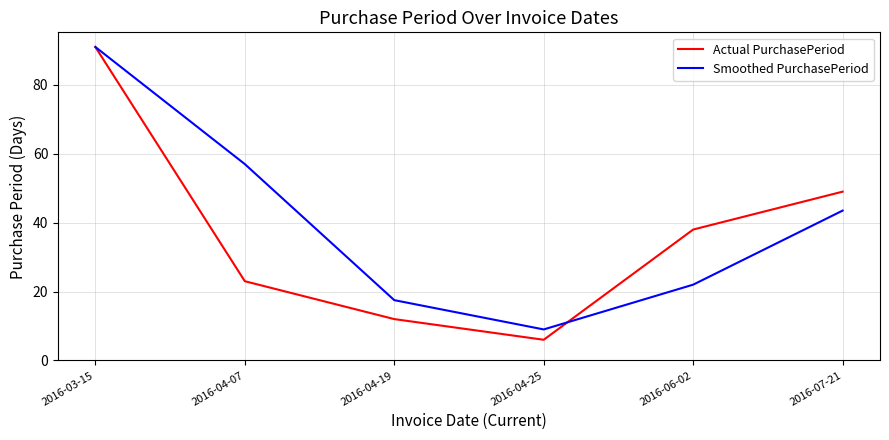

Rank the categories by Actual PurchasePeriod value from lowest to highest.

2016-04-25, 2016-04-19, 2016-04-07, 2016-06-02, 2016-07-21, 2016-03-15